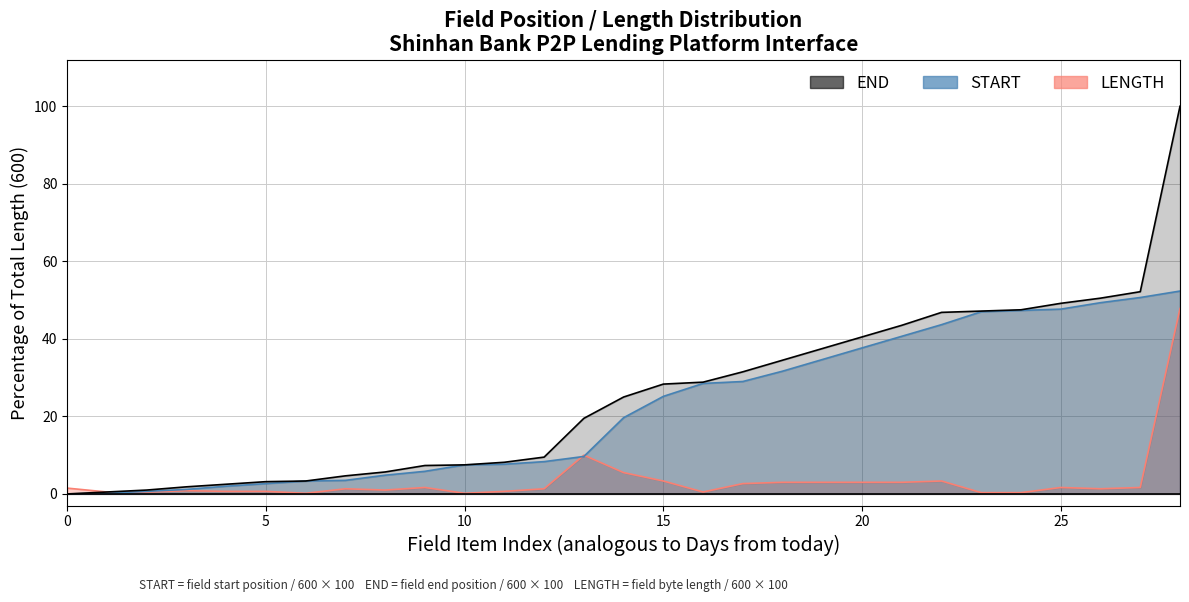

Which series changed the most between 1 and 27?

END